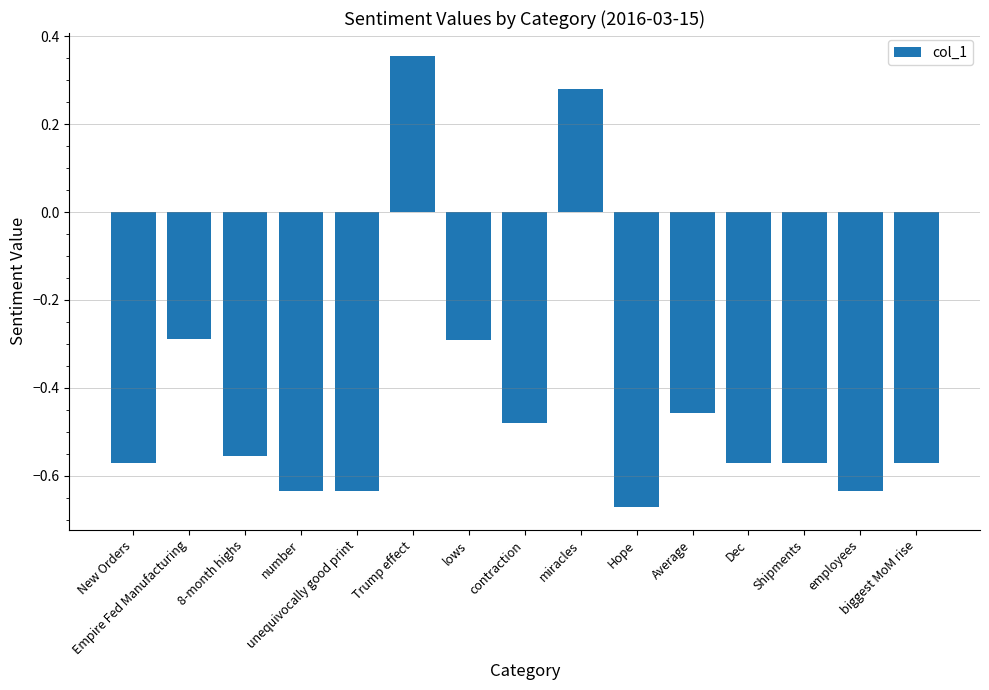

What is the sum of all values?

-6.3